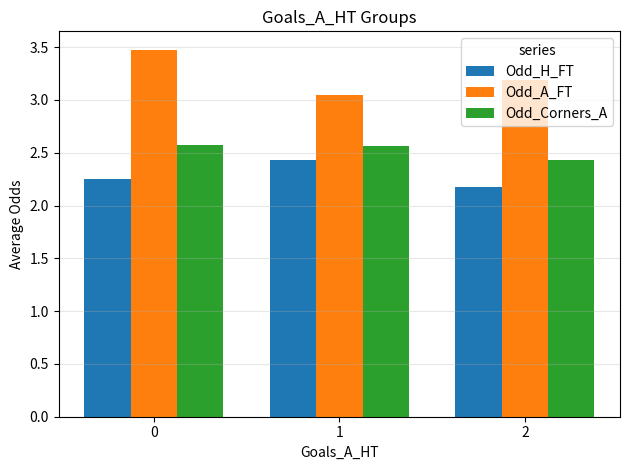

True or false: Odd_H_FT has a value of 2.4 at 1.

True